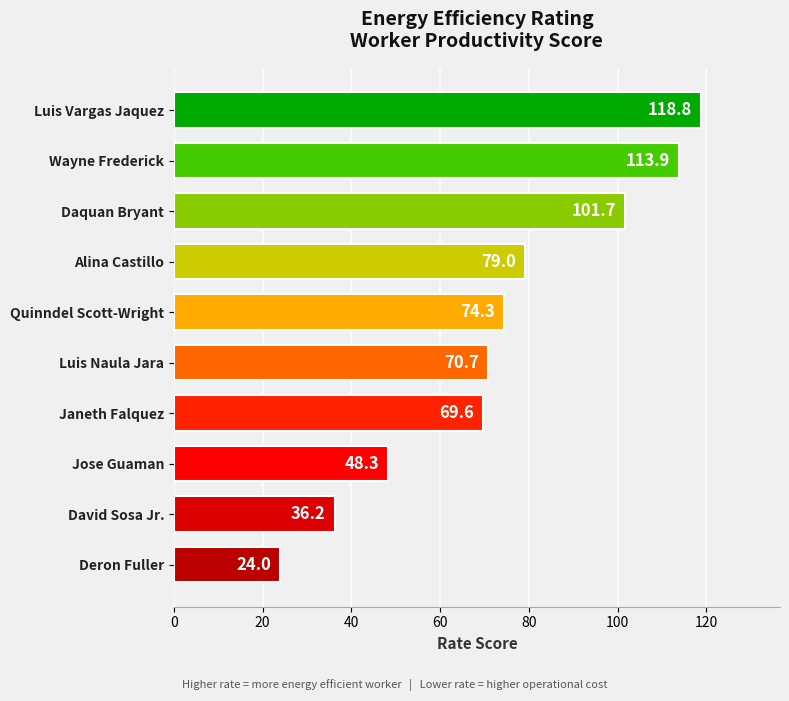

Does the chart contain any negative values?

No